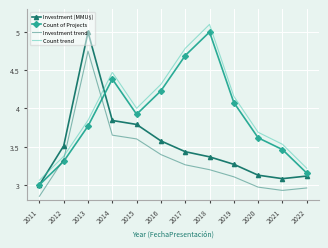

What is the difference between the second highest and second lowest values in the Investment trend series?

0.7